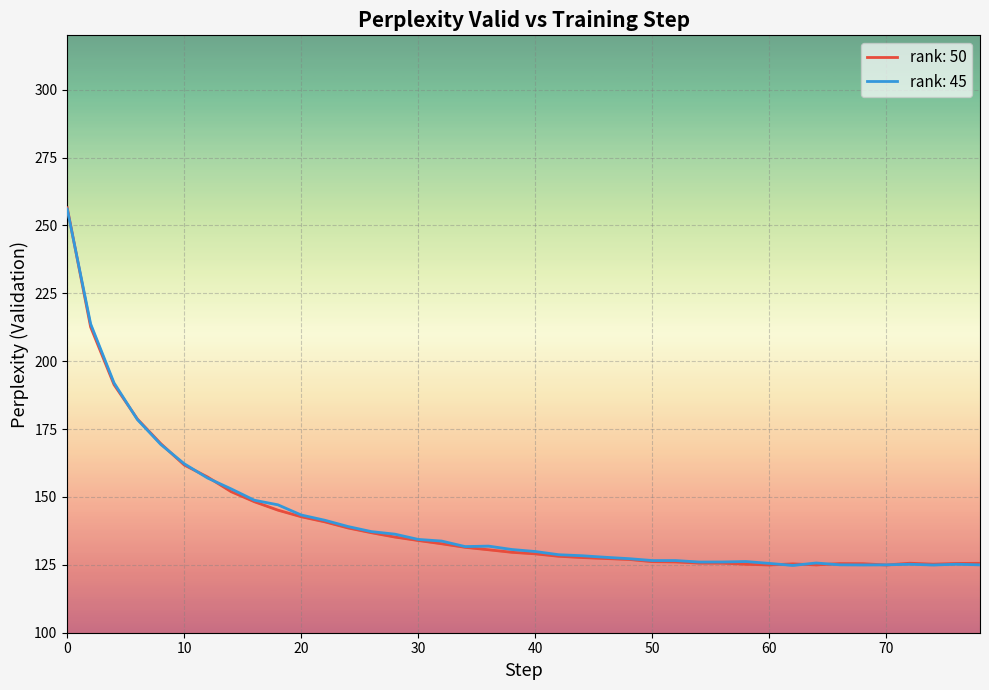

How many values in the rank: 50 series exceed 129?

21